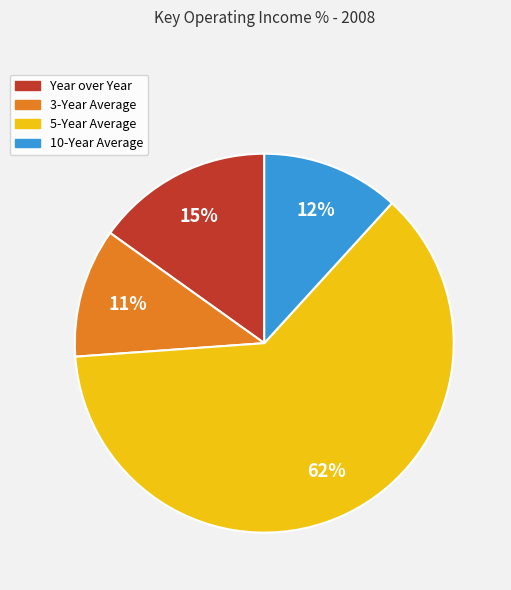

Rank the categories by value from highest to lowest.

5-Year Average, Year over Year, 10-Year Average, 3-Year Average